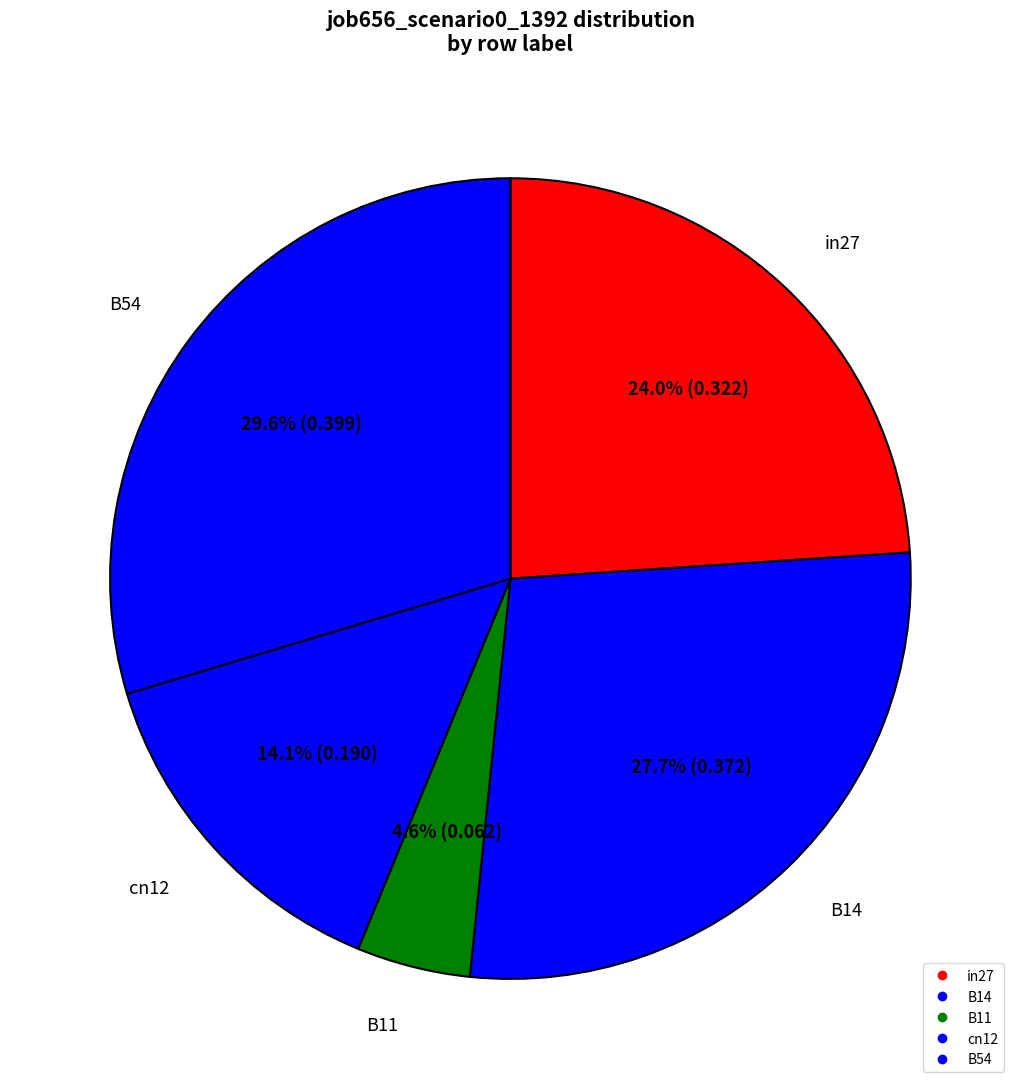

How many slices are in this pie chart?

5